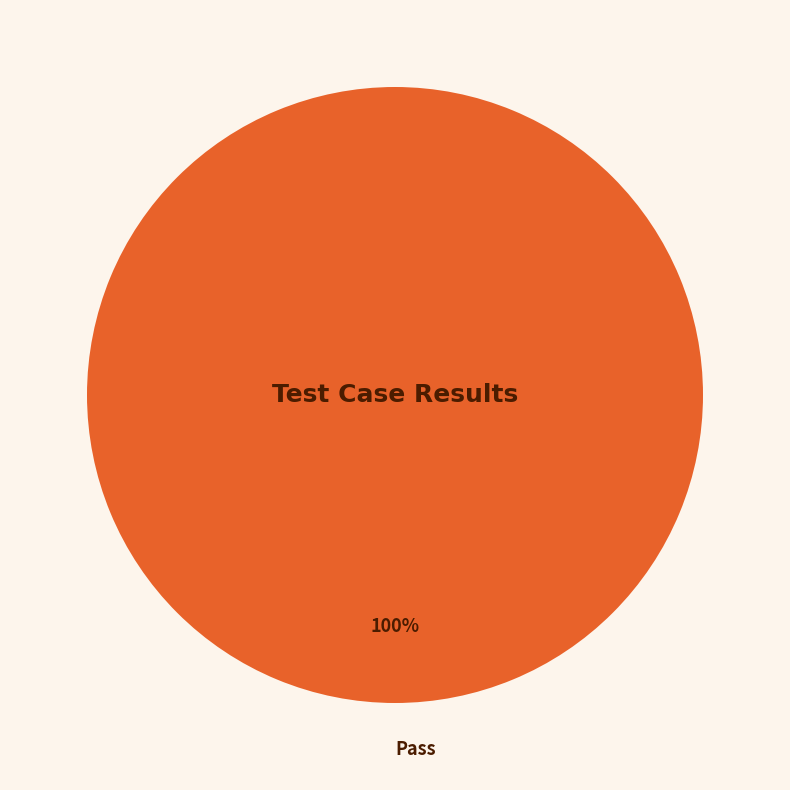

Rank the categories by value from lowest to highest.

Pass